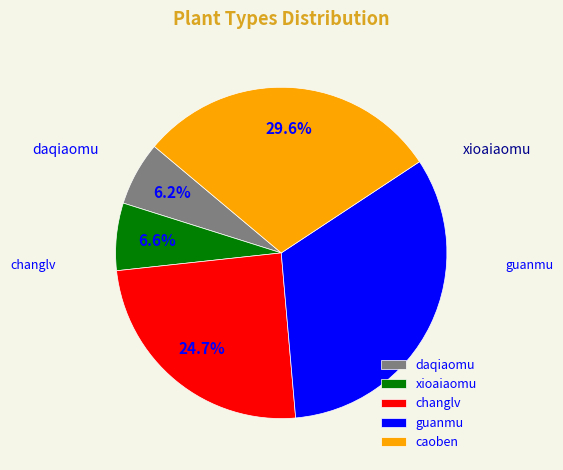

What percentage do guanmu and caoben together represent?

62.5%